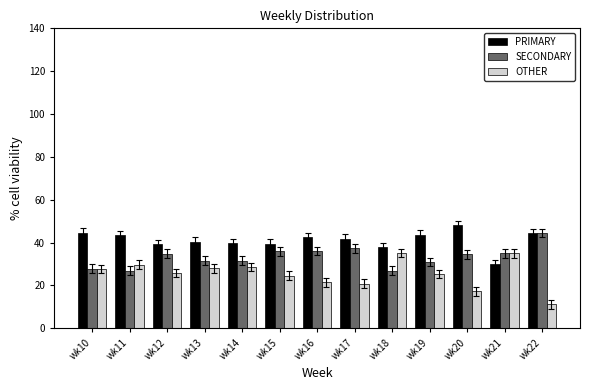

What is the highest value of the OTHER series?

35.2